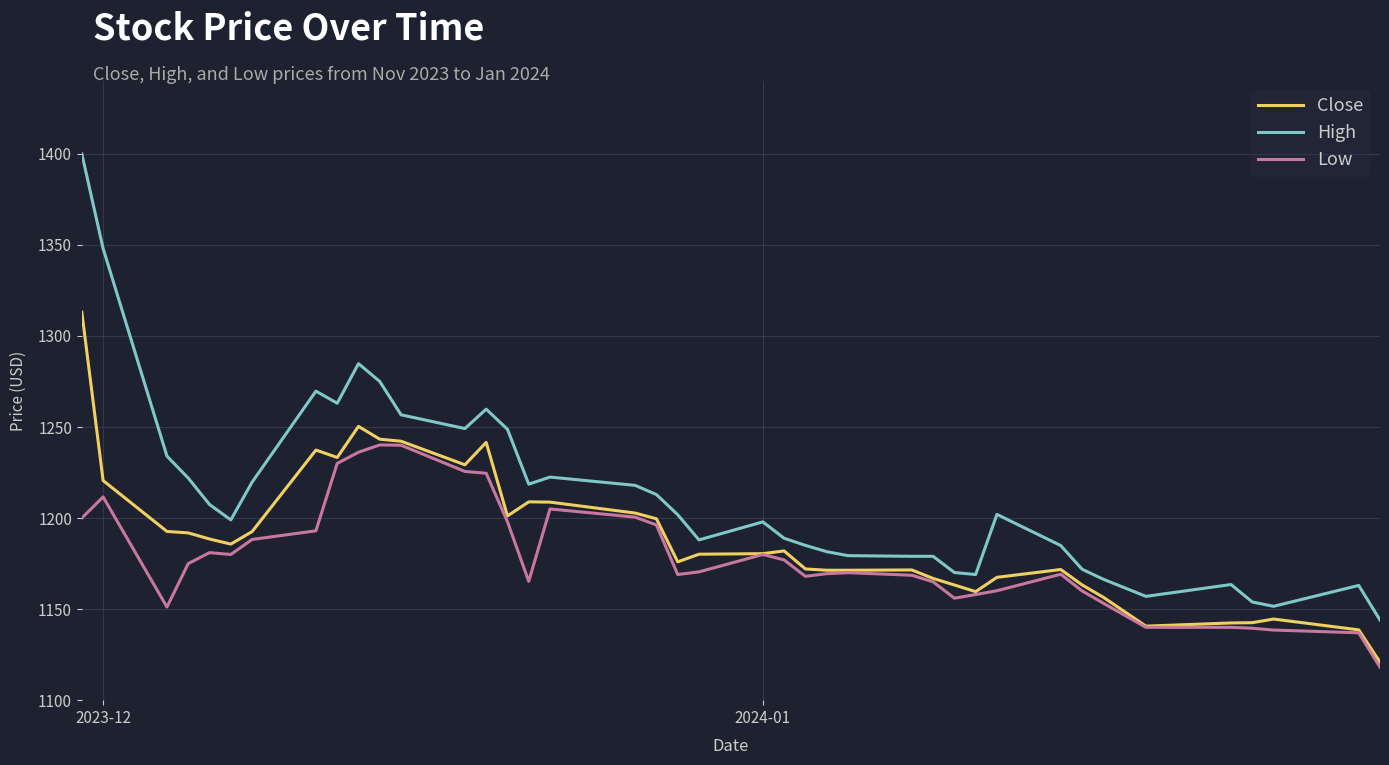

Which series has the largest total across all categories?

High